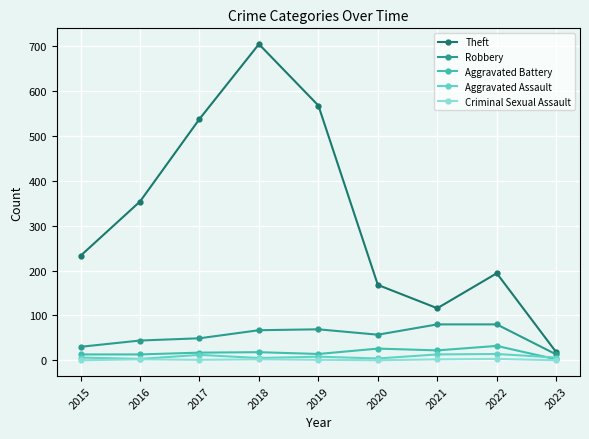

Rank the series by their maximum value, from highest to lowest.

Theft, Robbery, Aggravated Battery, Aggravated Assault, Criminal Sexual Assault